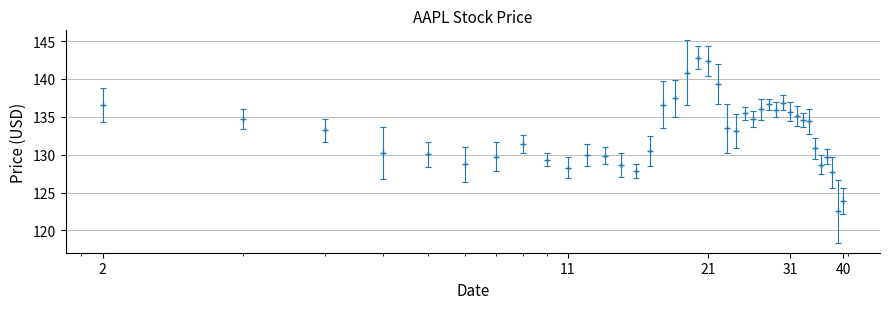

What is the value of the 28th point from the left?

136.6